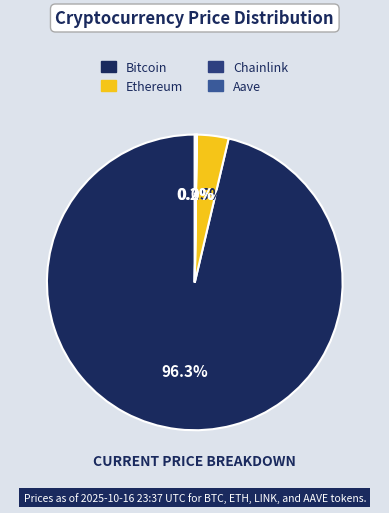

To the nearest percent, what is the difference between the largest and smallest slice percentages?

96%